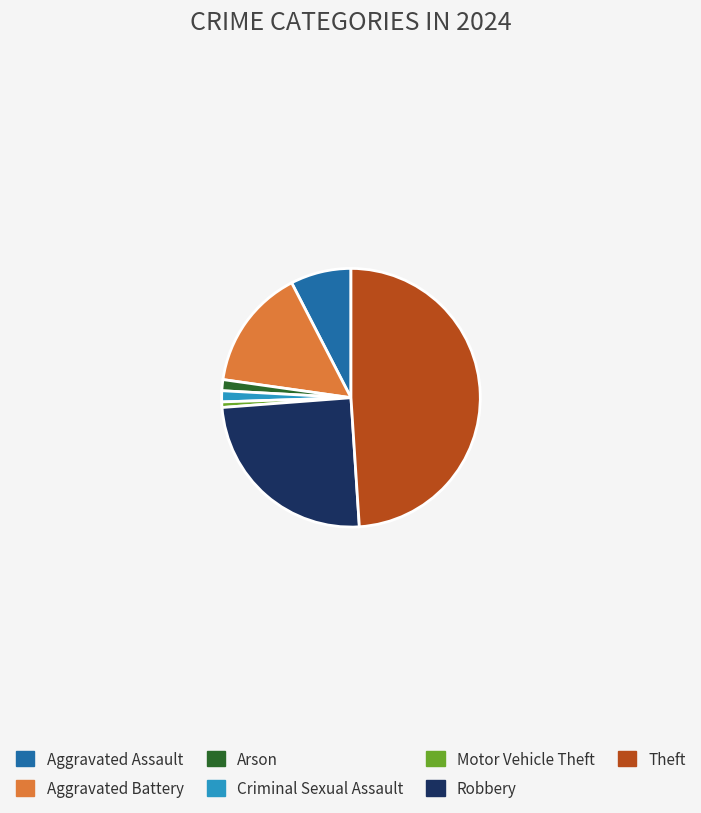

Approximately how many times larger is the value at Aggravated Assault compared to Robbery?

0.3